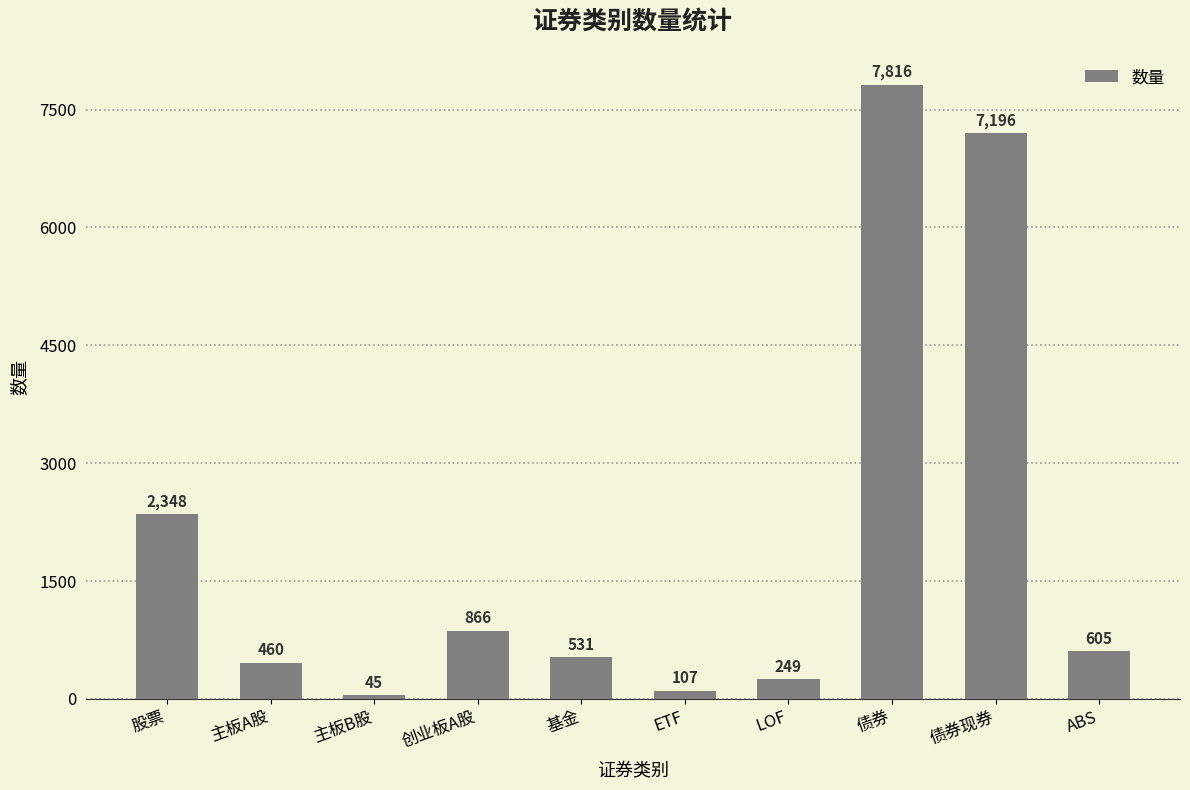

What position from the left is 基金?

5